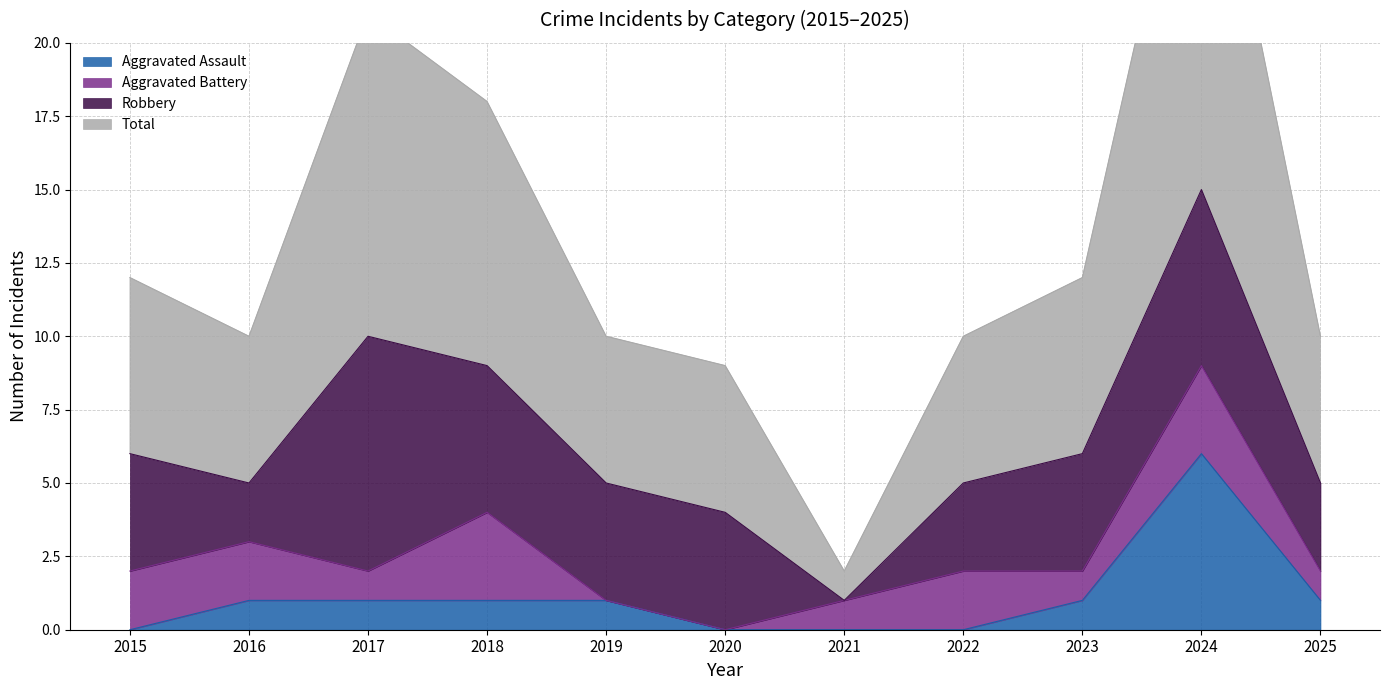

The Aggravated Assault series shows 3 at 2020. True or false?

False